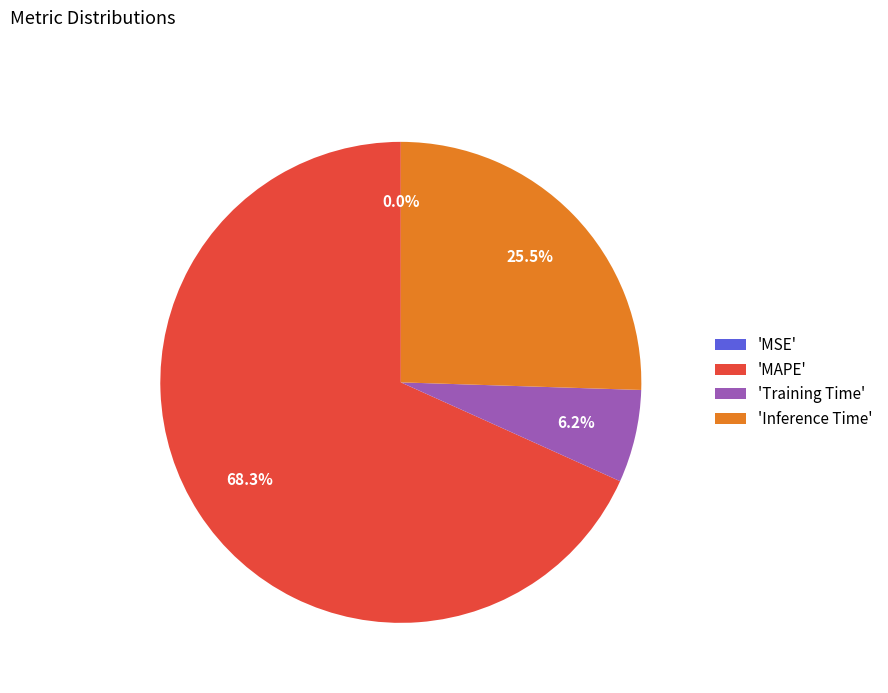

What is the largest slice in the pie chart?

'MAPE'